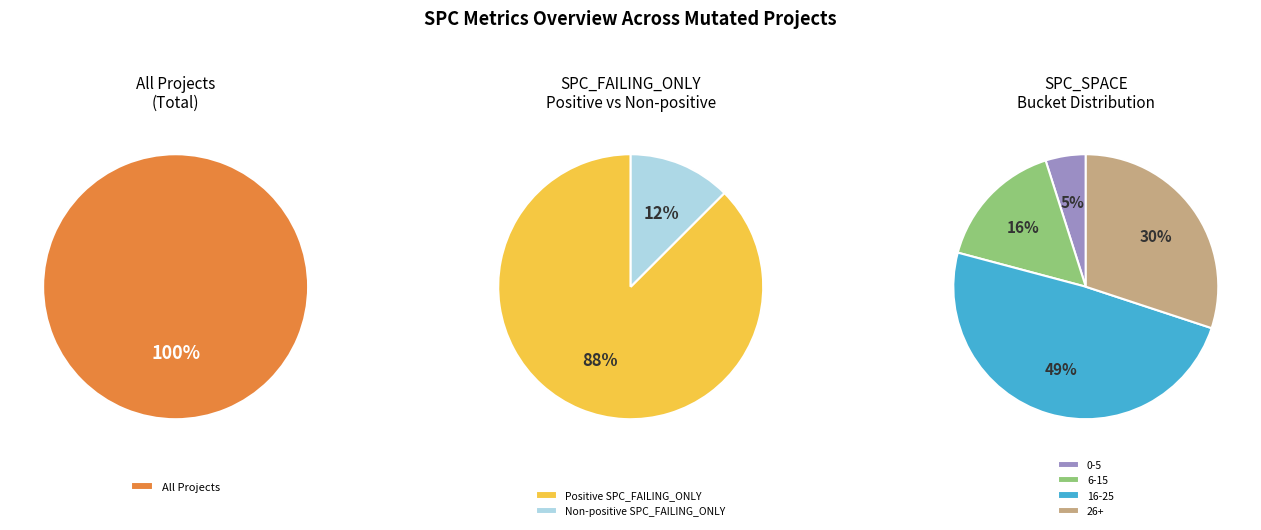

The SPC_SPACE_66 slice represents 30% of the pie. True or false?

False